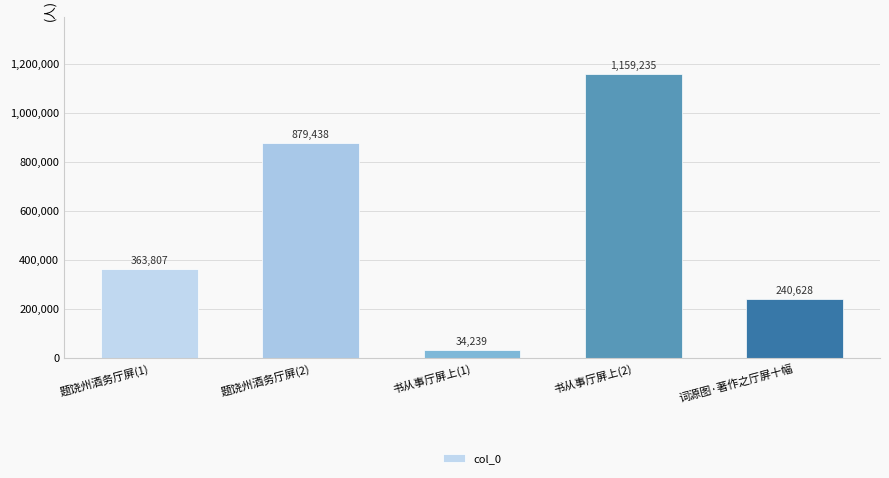

Reading left to right, list all the values displayed in this chart.

363807	879438	34239	1159235	240628